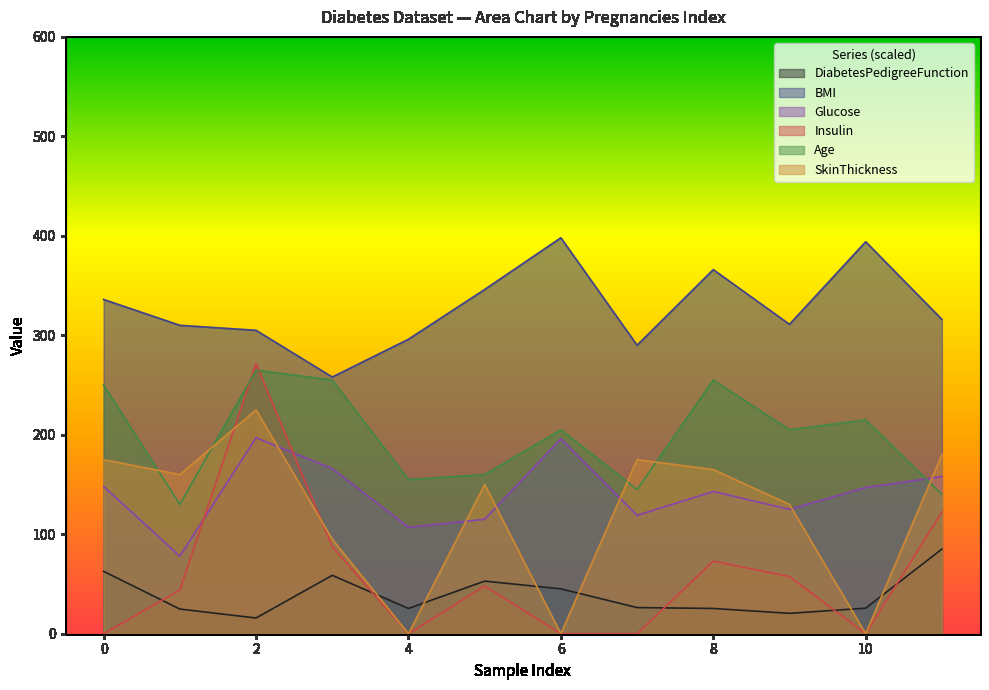

True or false: SkinThickness and BMI intersect in this chart.

False